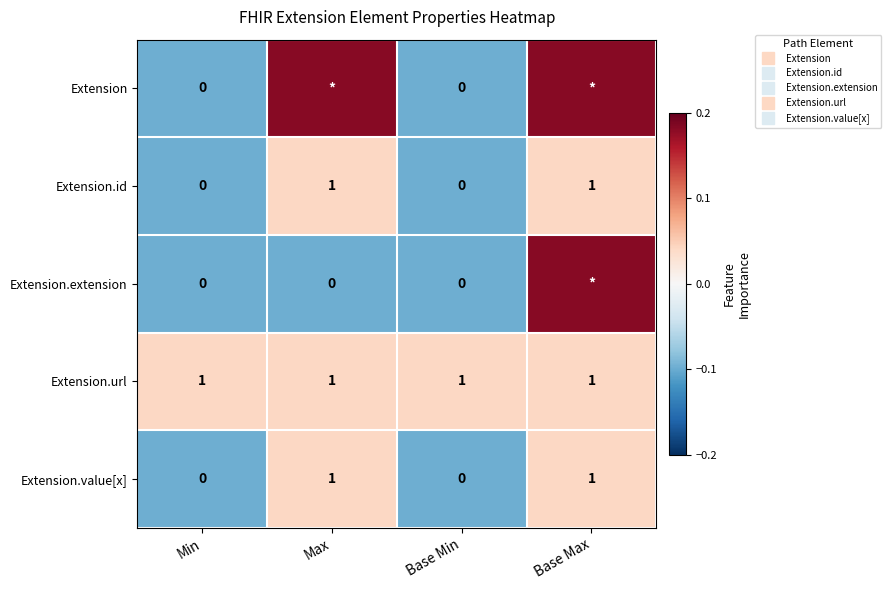

What is the difference between the Extension.id values at Base Min and Max?

0.1